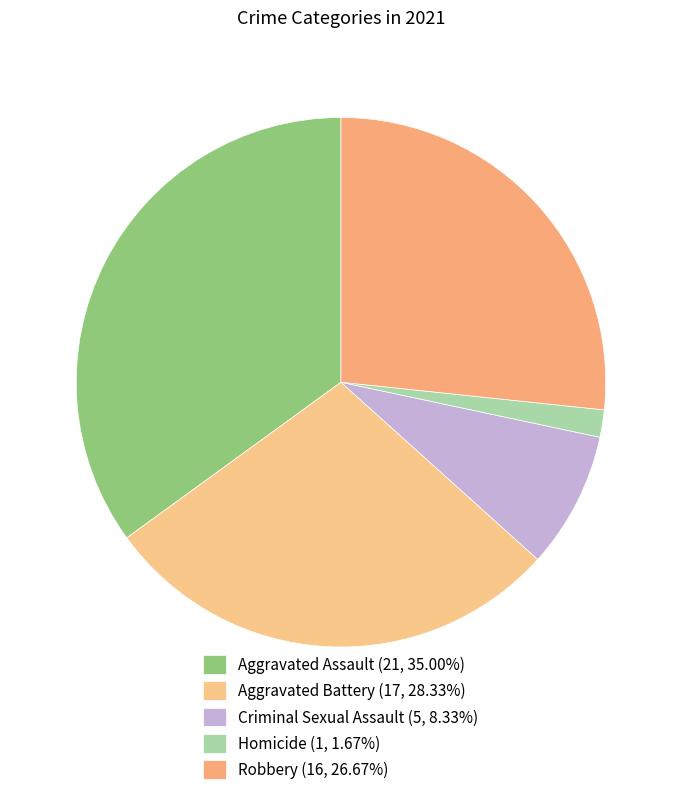

What percentage is the Robbery slice, to the nearest percent?

27%